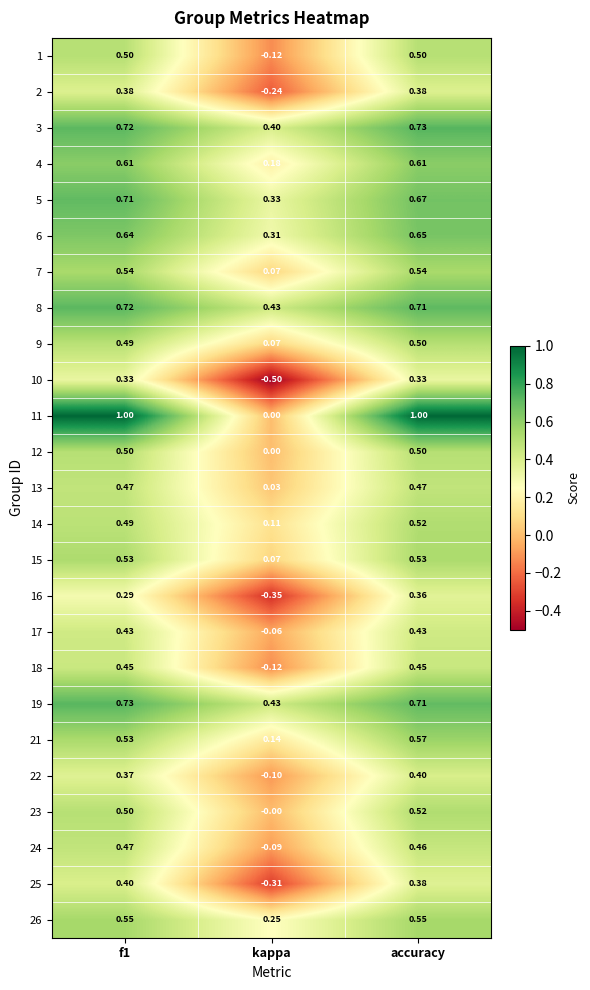

At which label is 22 closest to 0?

kappa